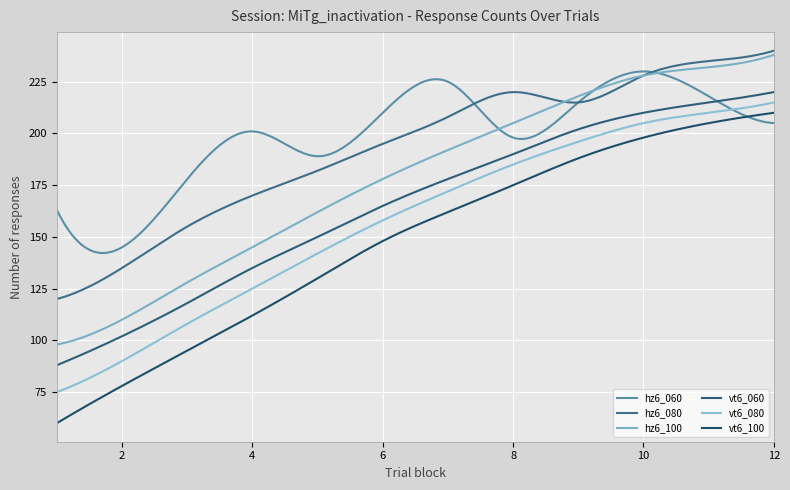

Reading left to right, extract all data points from this chart.

hz6_060: 163	145	178	201	189	210	225	198	215	230	218	205
hz6_080: 120	135	155	170	182	195	208	220	215	228	235	240
hz6_100: 98	110	128	145	162	178	192	205	218	228	232	238
vt6_060: 88	102	118	135	150	165	178	190	202	210	215	220
vt6_080: 75	90	108	125	142	158	172	185	196	205	210	215
vt6_100: 60	78	95	112	130	148	162	175	188	198	205	210